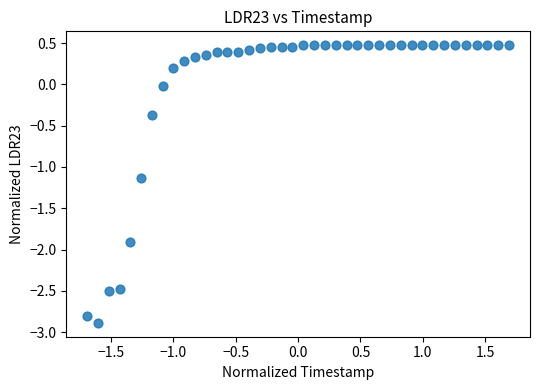

What Y value in the scatter plot is closest to -1?

-1.1